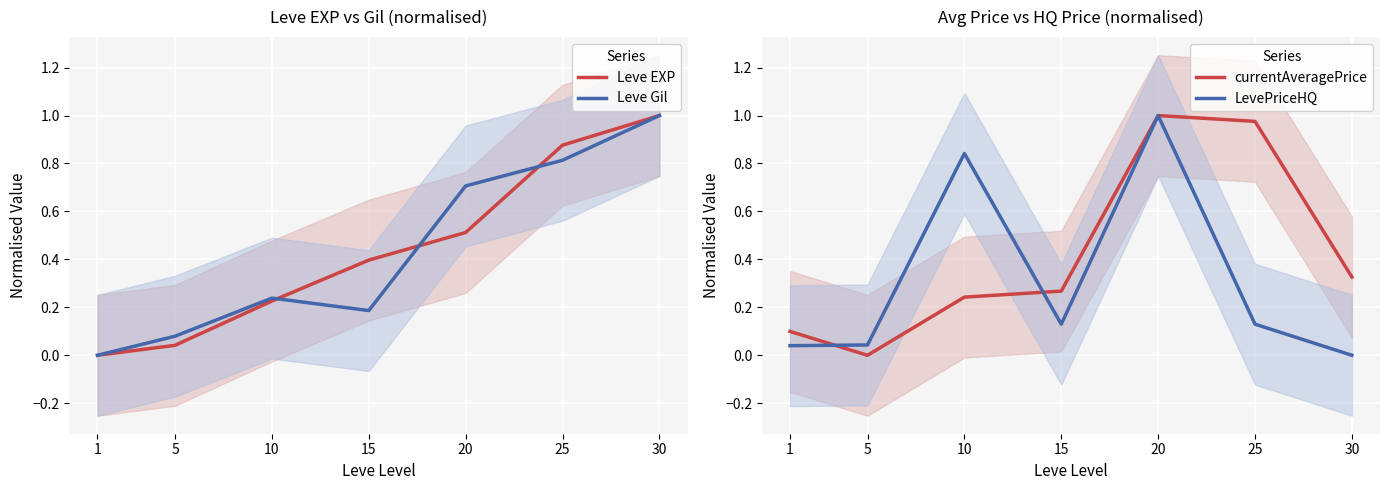

Reading right to left, what are all the values shown in this chart?

Leve EXP: 30=1.0	25=0.9	20=0.5	15=0.4	10=0.2	5=0.0	1=0.0
Leve Gil: 30=1.0	25=0.8	20=0.7	15=0.2	10=0.2	5=0.1	1=0.0
currentAveragePrice: 30=0.3	25=1.0	20=1.0	15=0.3	10=0.2	5=0.0	1=0.1
LevePriceHQ: 30=0.0	25=0.1	20=1.0	15=0.1	10=0.8	5=0.0	1=0.0